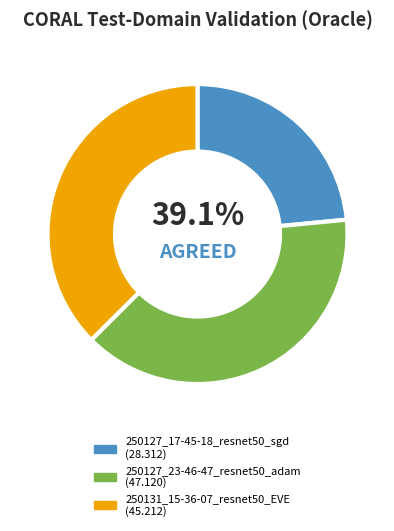

Is the sum of 250127_23-46-47_resnet50_adam and 250127_17-45-18_resnet50_sgd greater than half?

Yes